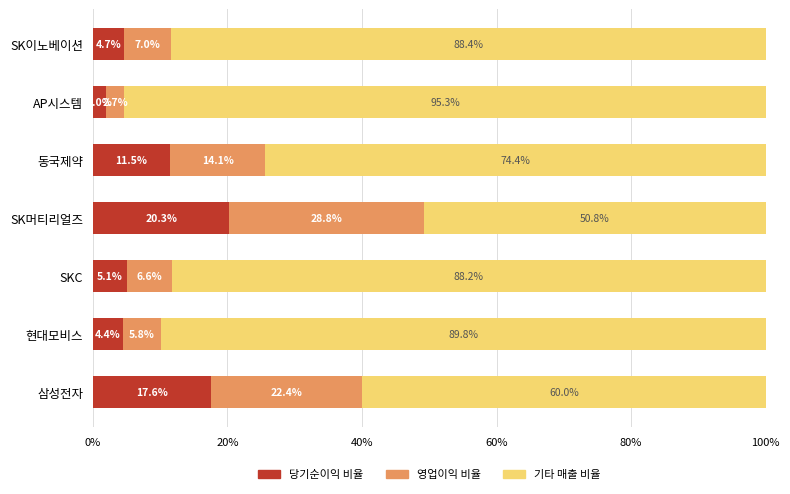

What is the difference between the 당기순이익 비율 values at 동국제약 and SKC?

6.4